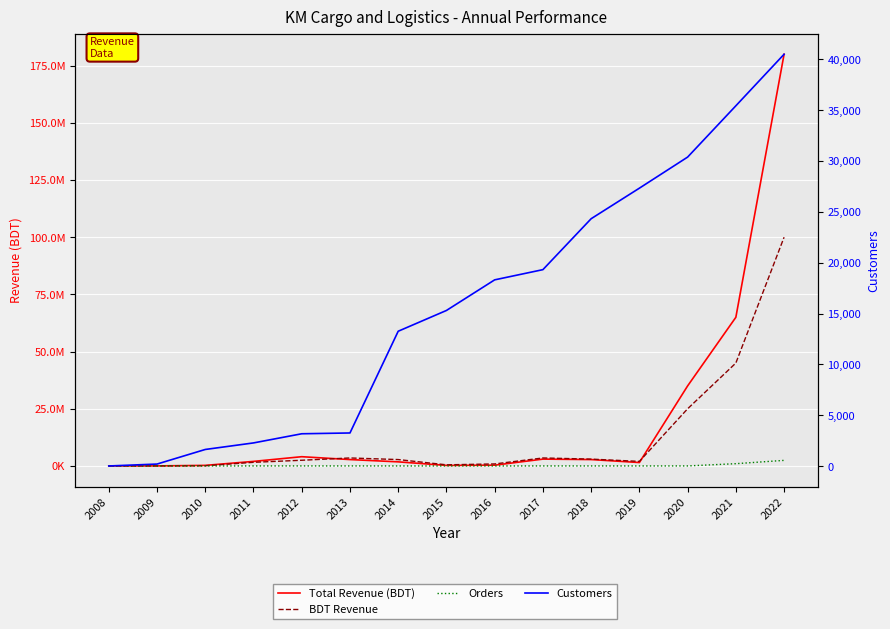

Which series has the largest total across all categories?

Total Revenue (BDT)